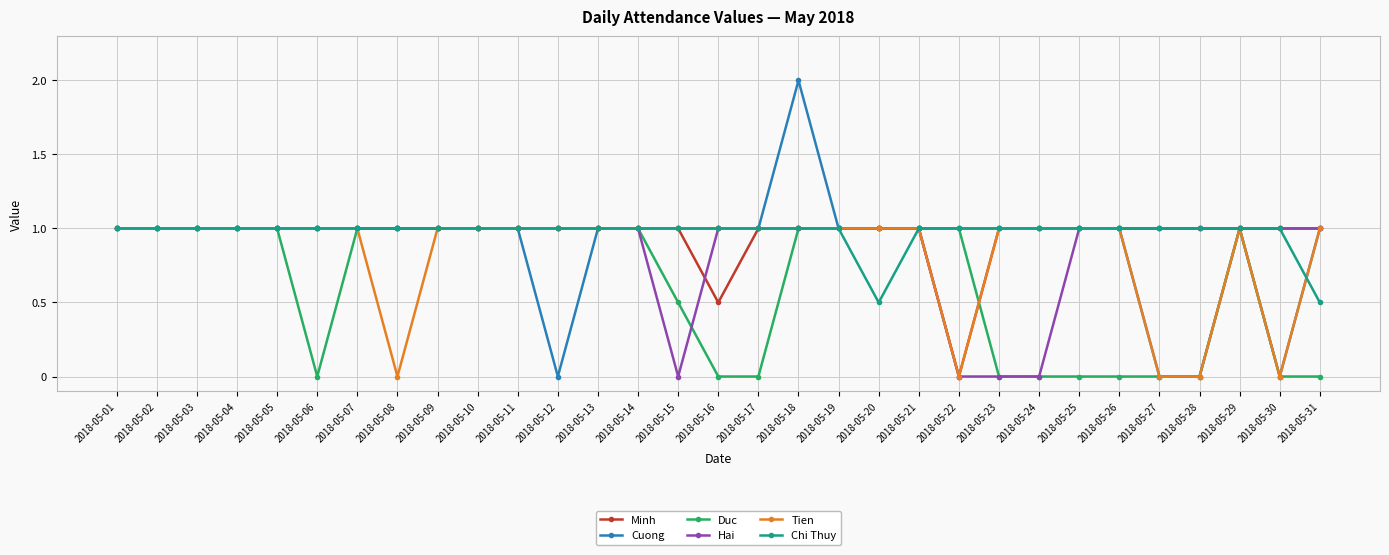

The Minh series shows 0.2 at 2018-05-09. True or false?

False